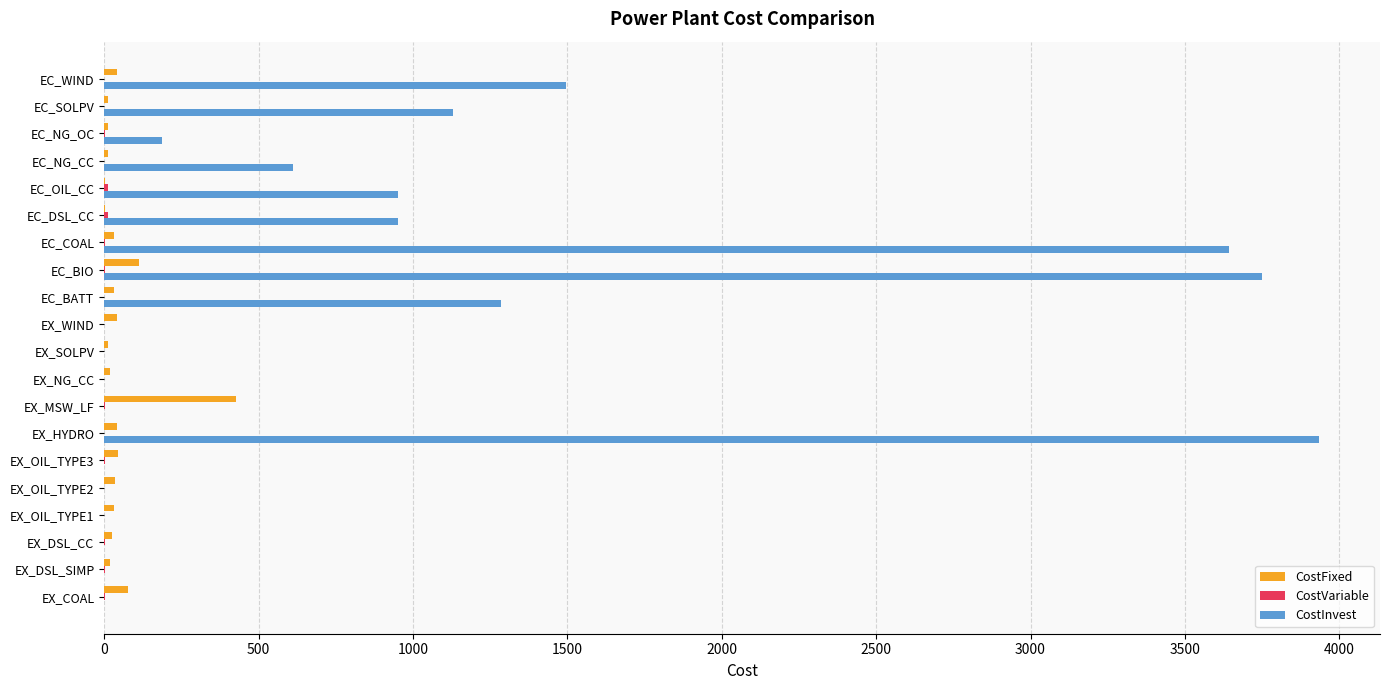

Is it true that CostInvest equals 6613.3 at EC_BIO?

False